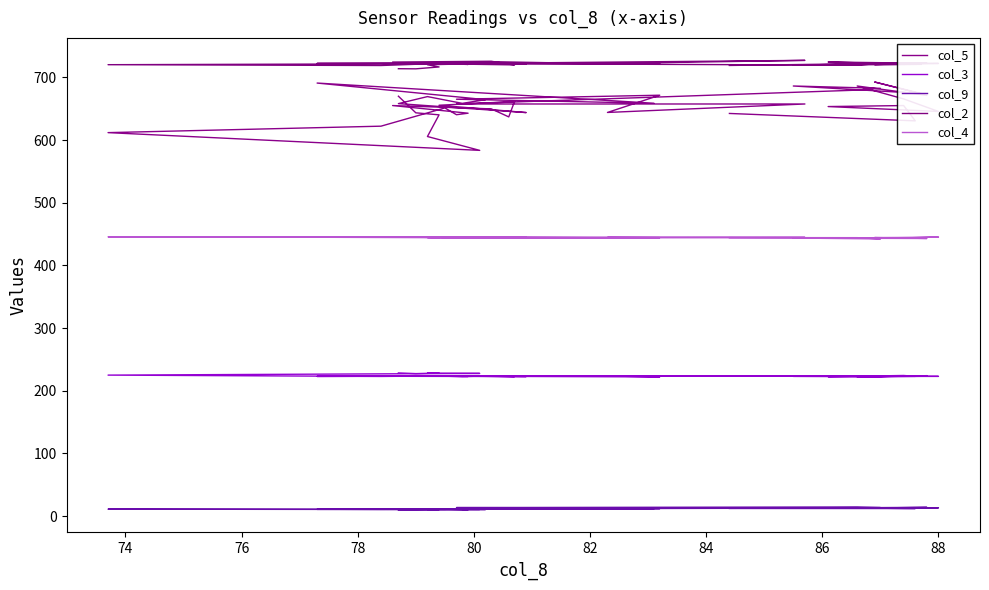

At how many categories does at least one series exceed 227?

40